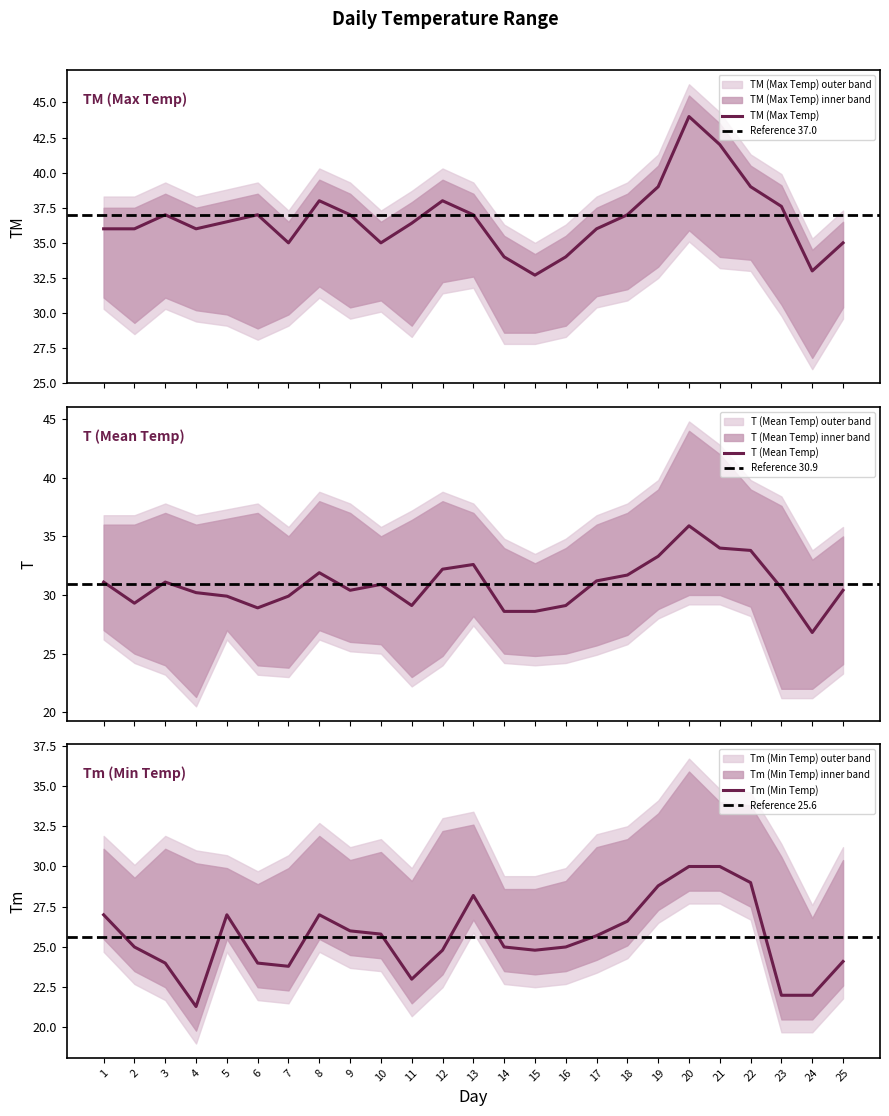

True or false: TM has more than 1 interior local peaks.

True